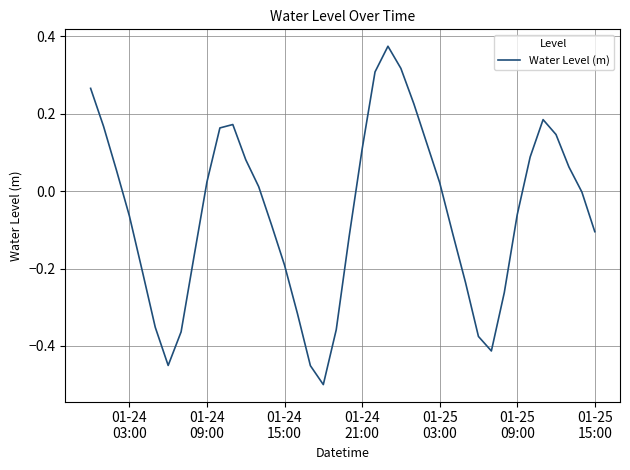

What is the difference between the maximum and minimum values?

0.9